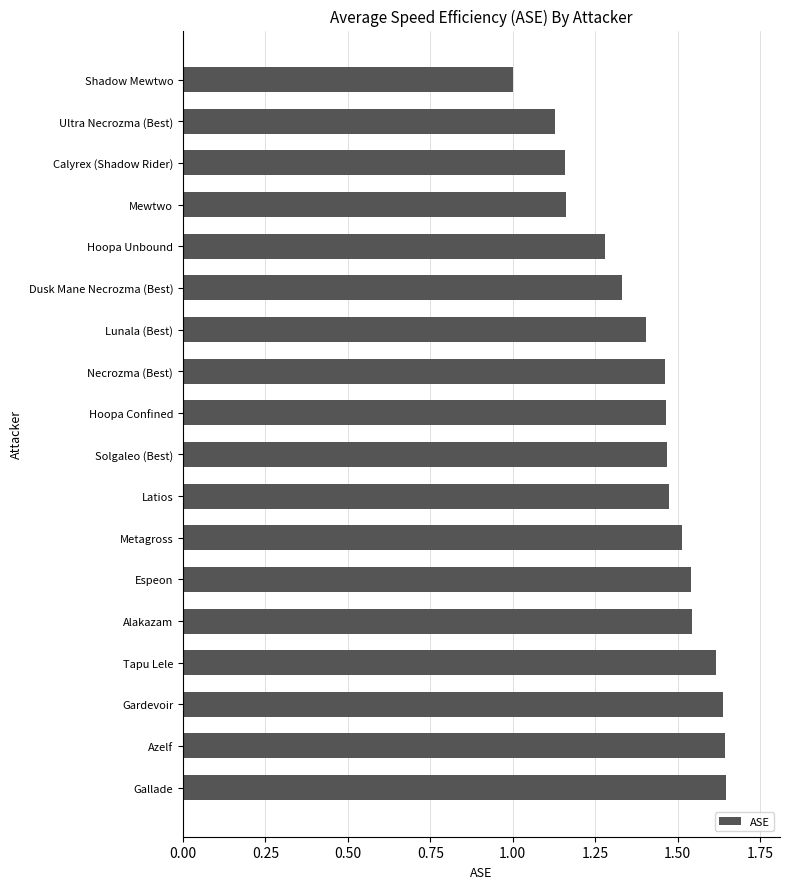

What is the value of the 7th bar from the top?

1.4